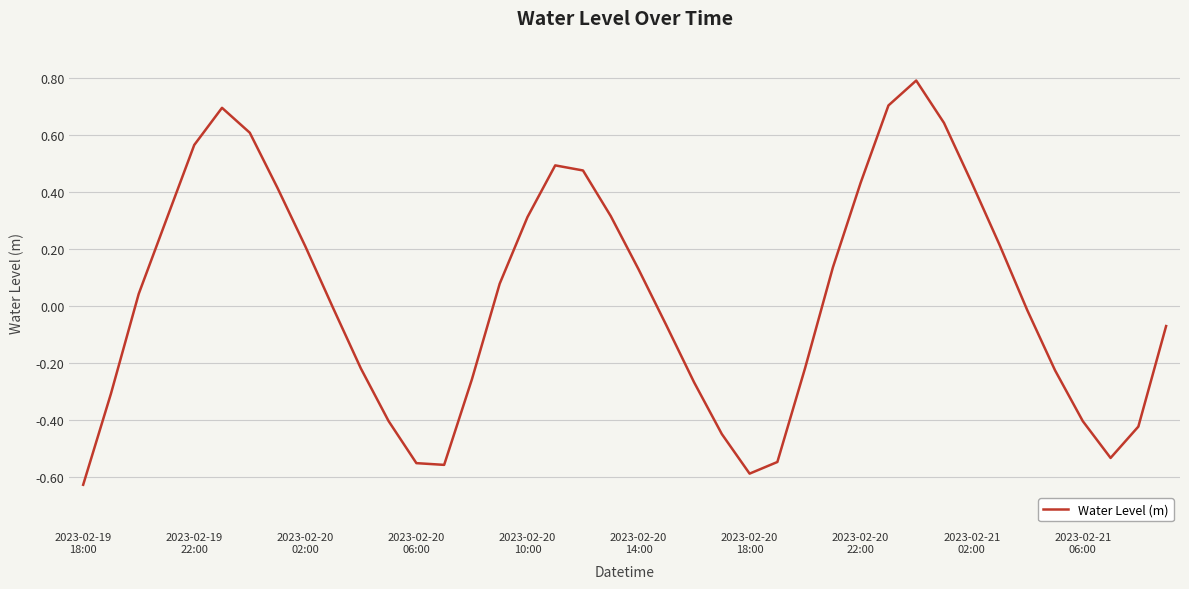

What is the maximum value shown in the chart?

0.8